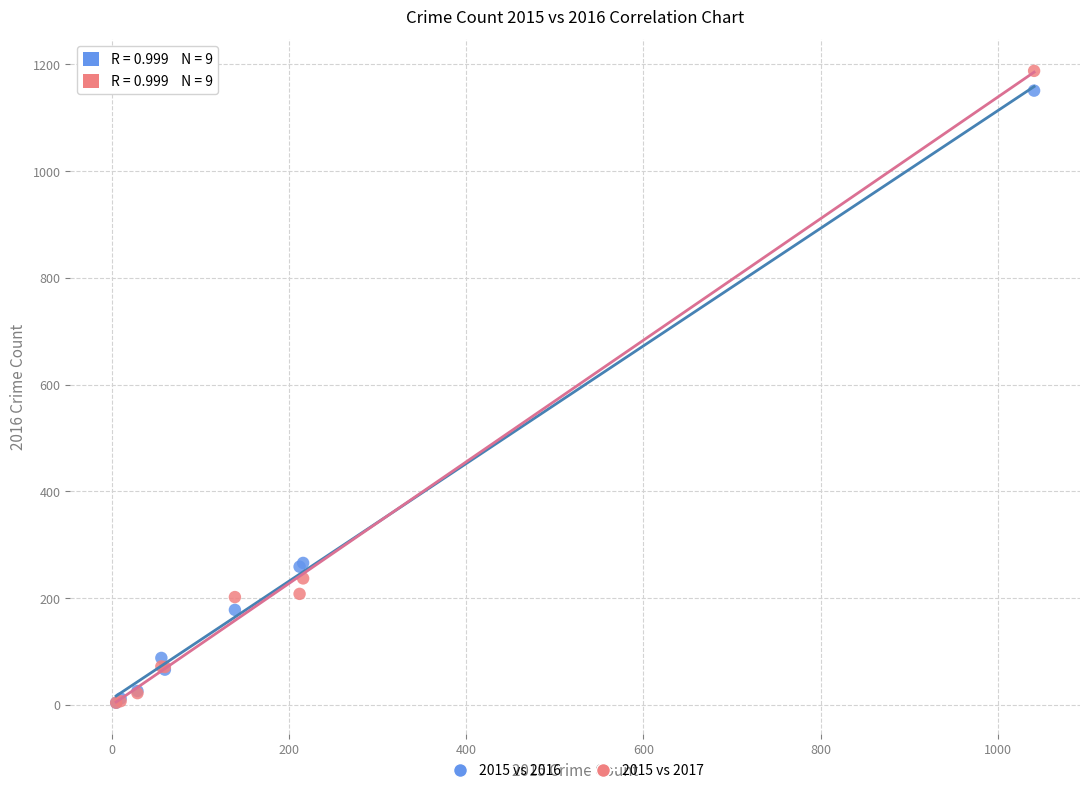

Which series reaches the maximum Y coordinate?

2015 vs 2017